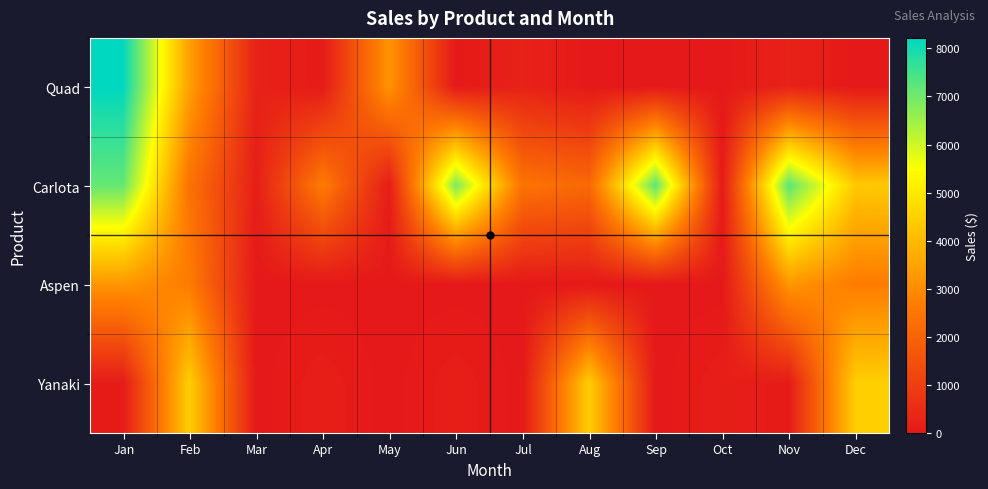

List the series in order of their peak value, highest first.

Quad, Carlota, Yanaki, Aspen